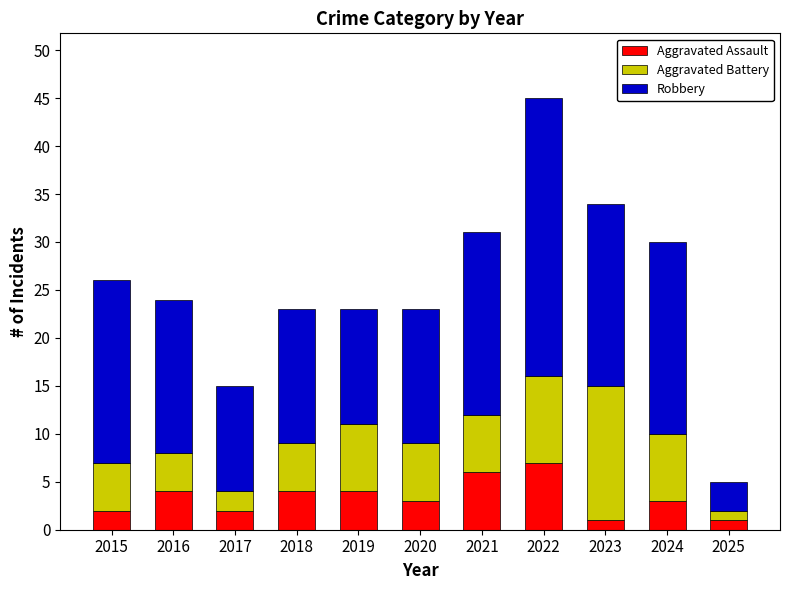

What is the difference between the Aggravated Assault values at 2024 and 2021?

3